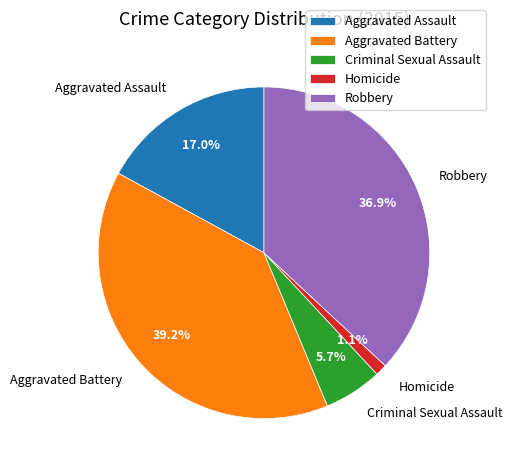

Does Robbery represent more than half of the total?

No